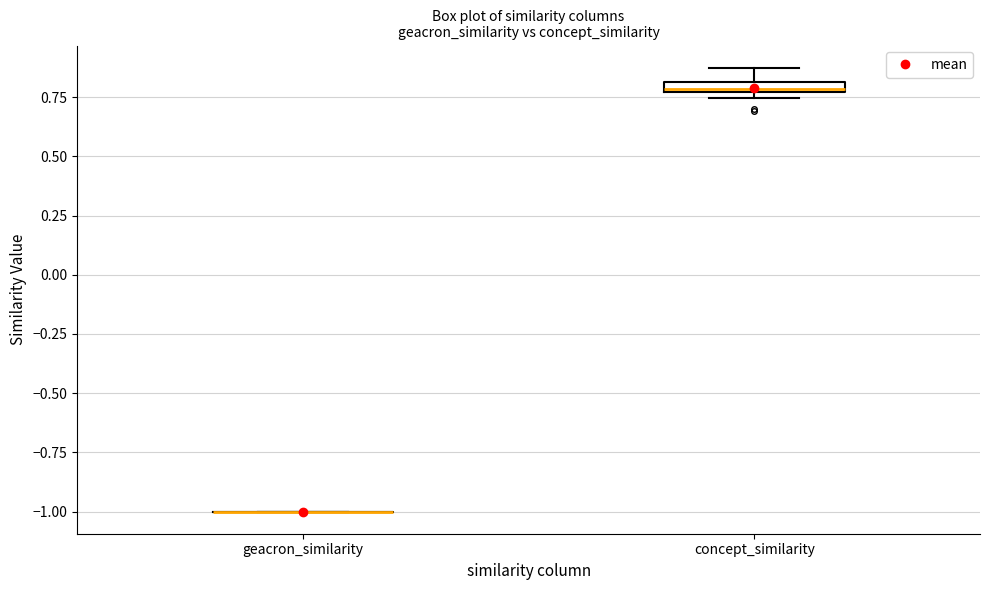

Where does the upper whisker of the box for concept_similarity end on the y-axis? The values are not printed on the chart, so give them approximately, as read against the axis.

0.85